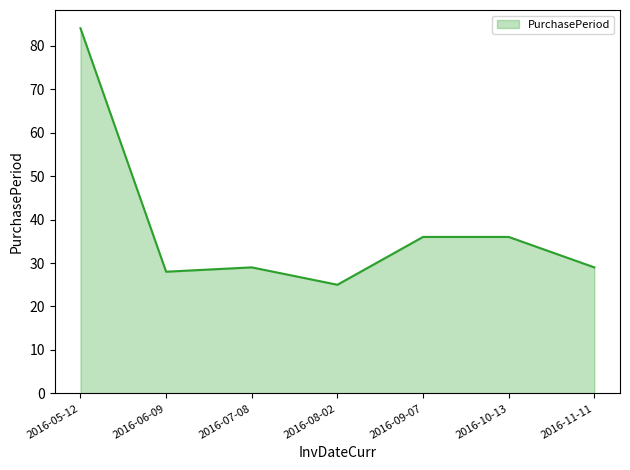

The value at 2016-10-13 is 36. True or false?

True